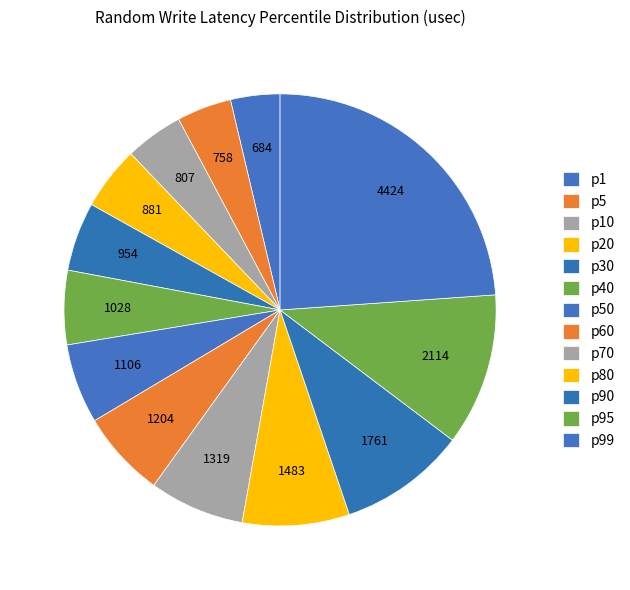

Count the number of slices in the pie.

13